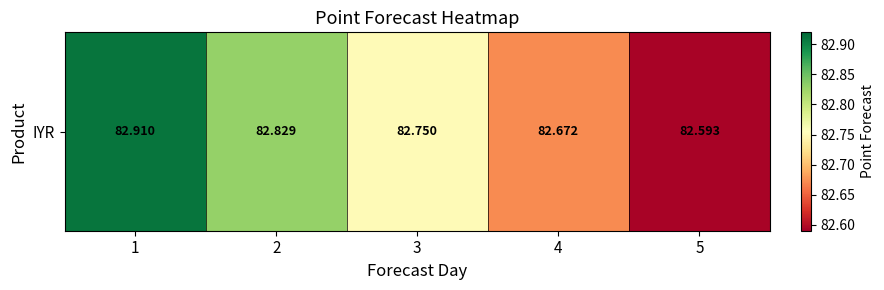

At which category does the chart reach its minimum across all series?

5